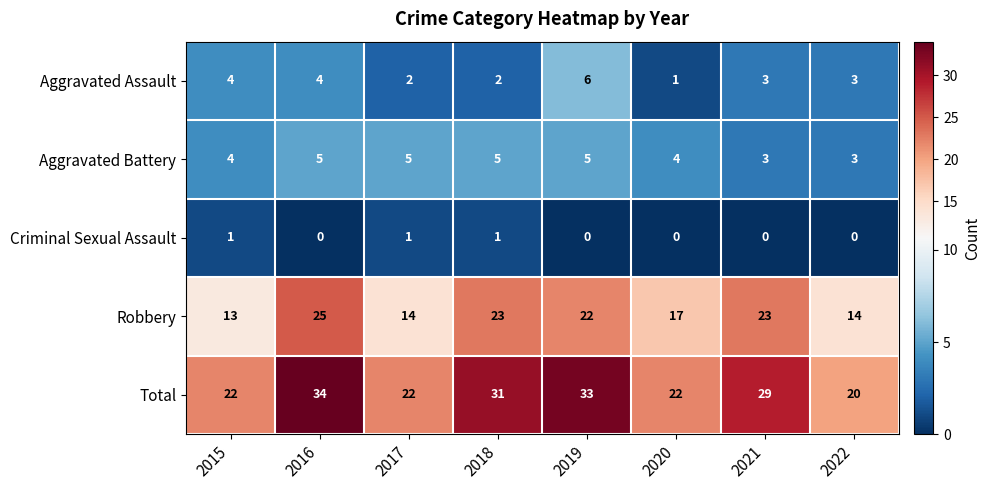

Is it true that Aggravated Battery equals 5 at 2016?

True